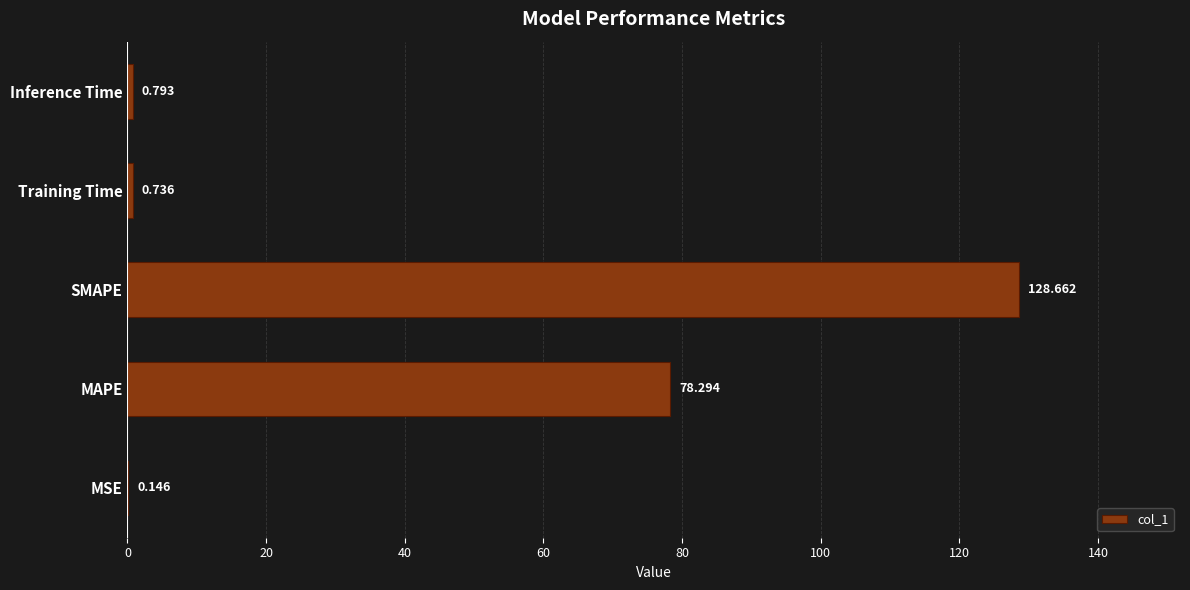

At which category does the chart reach its peak across all series?

SMAPE